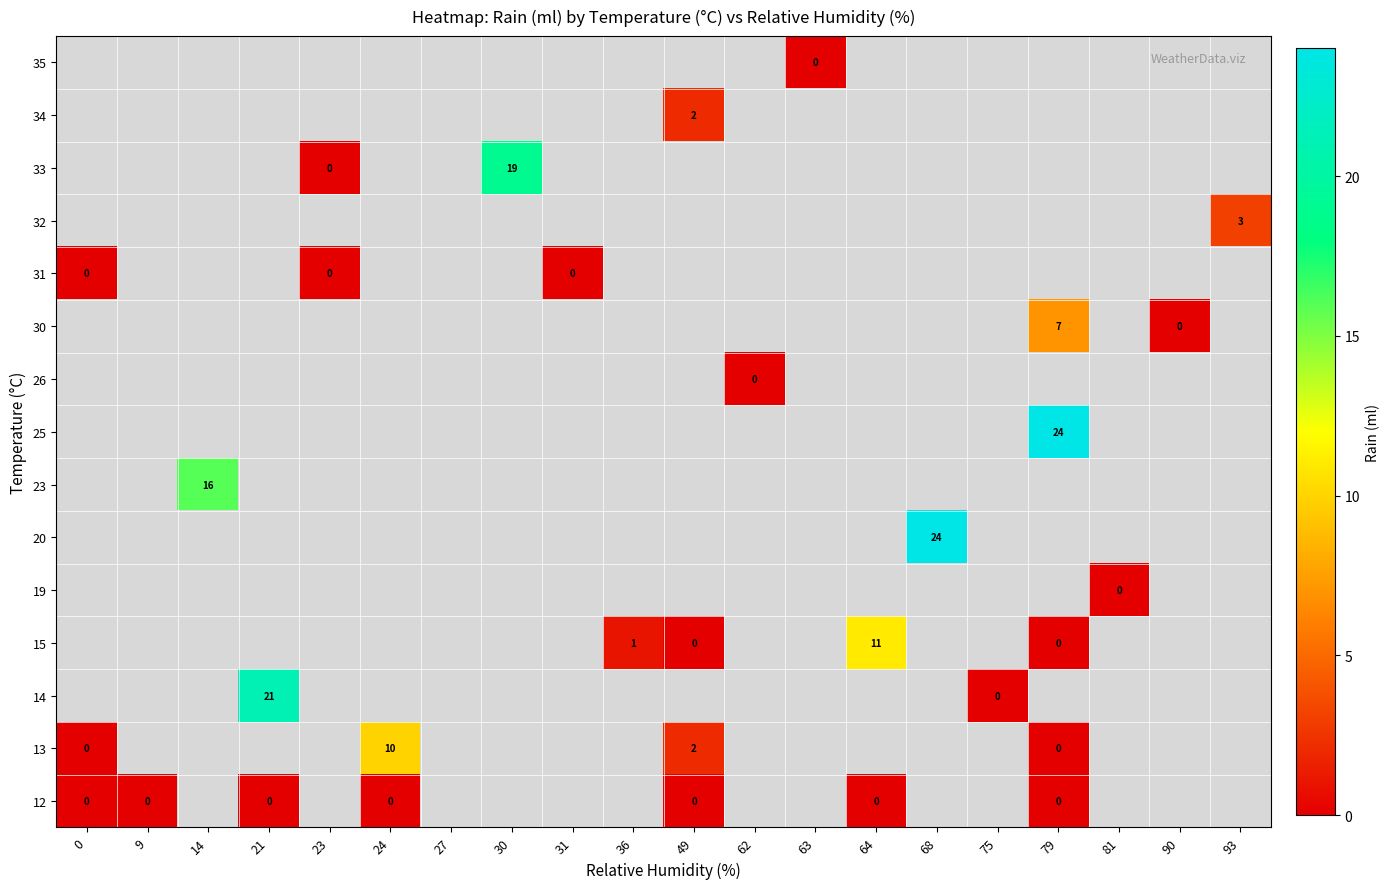

What is the spread (max minus min) of values at 81?

1